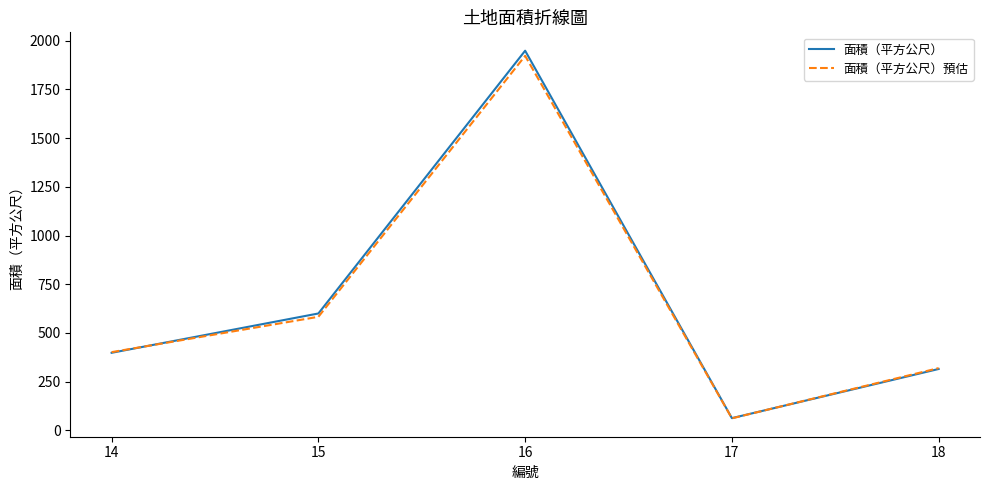

What is the total value across all series at 15?

1182.9